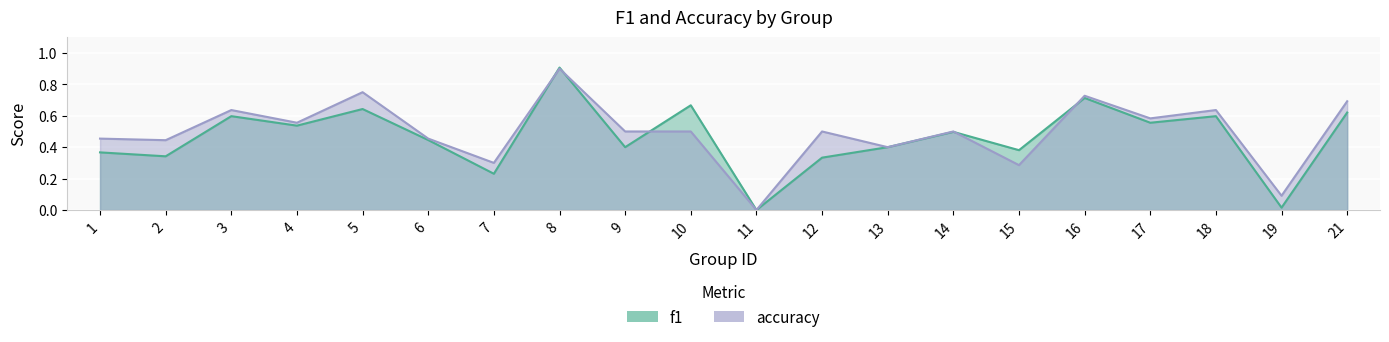

Reading left to right, transcribe all the data shown in this chart.

f1: 1=0.4	2=0.3	3=0.6	4=0.5	5=0.6	6=0.4	7=0.2	8=0.9	9=0.4	10=0.7	11=0.0	12=0.3	13=0.4	14=0.5	15=0.4	16=0.7	17=0.6	18=0.6	19=0.0	21=0.6
accuracy: 1=0.5	2=0.4	3=0.6	4=0.6	5=0.8	6=0.5	7=0.3	8=0.9	9=0.5	10=0.5	11=0.0	12=0.5	13=0.4	14=0.5	15=0.3	16=0.7	17=0.6	18=0.6	19=0.1	21=0.7